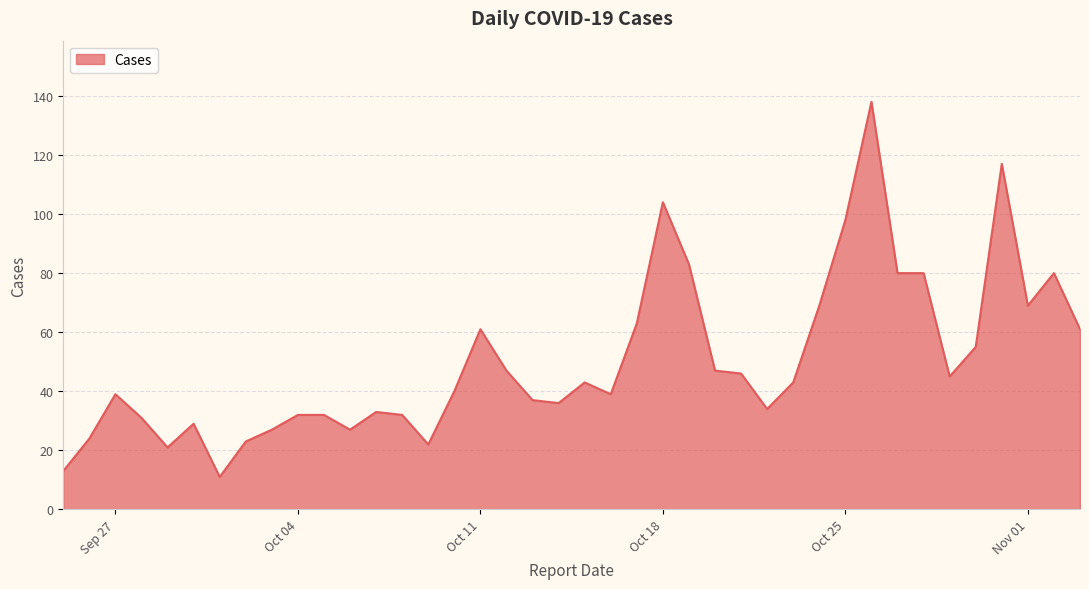

What is the difference between the maximum and minimum values?

127